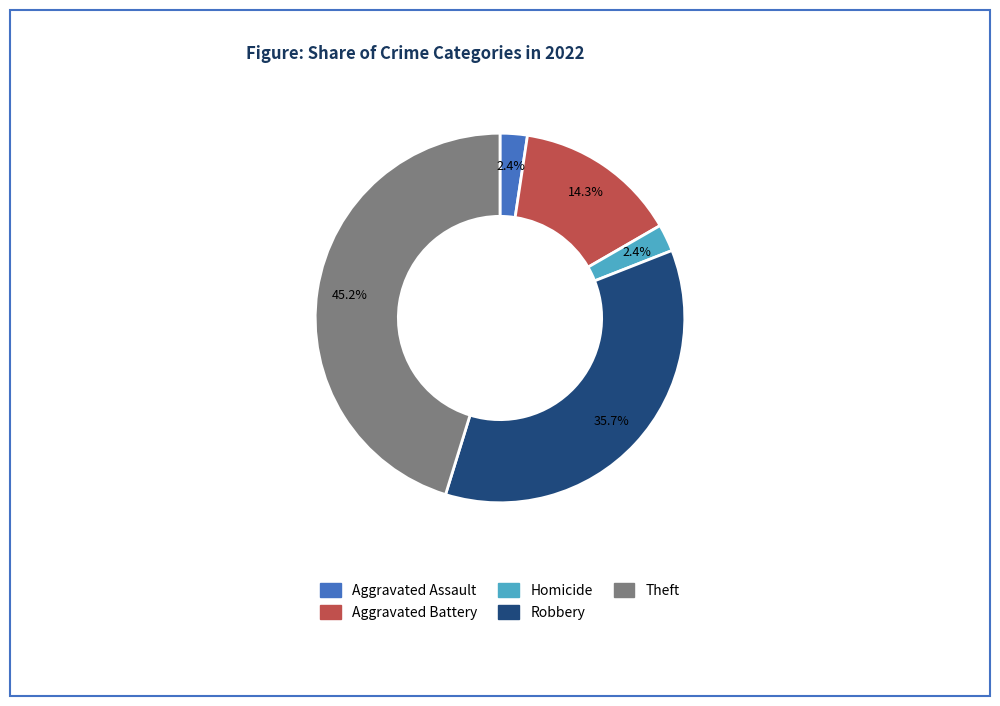

Is there a majority slice in this chart?

No